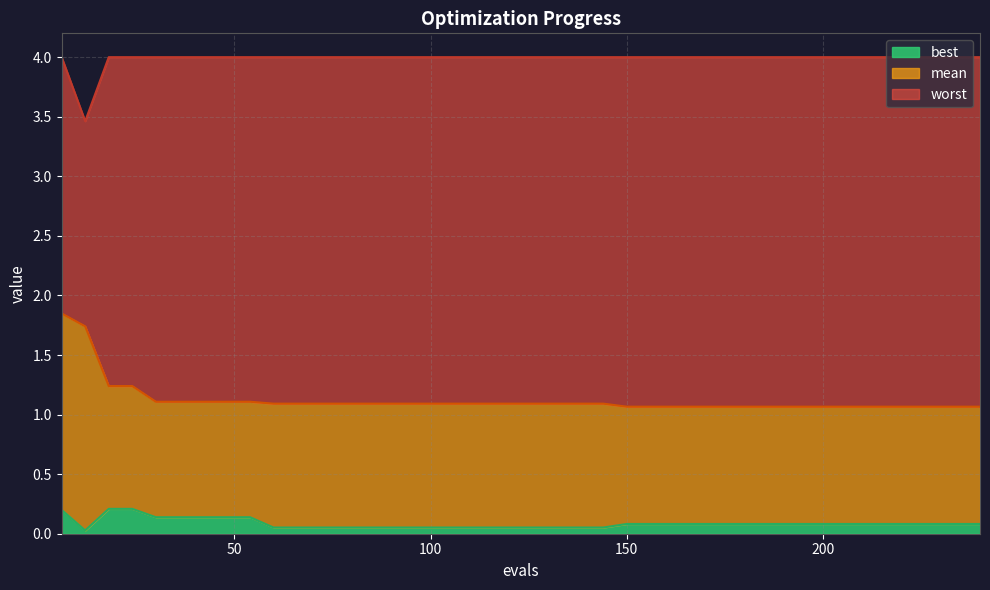

The mean series shows 1.7 at 114. True or false?

False